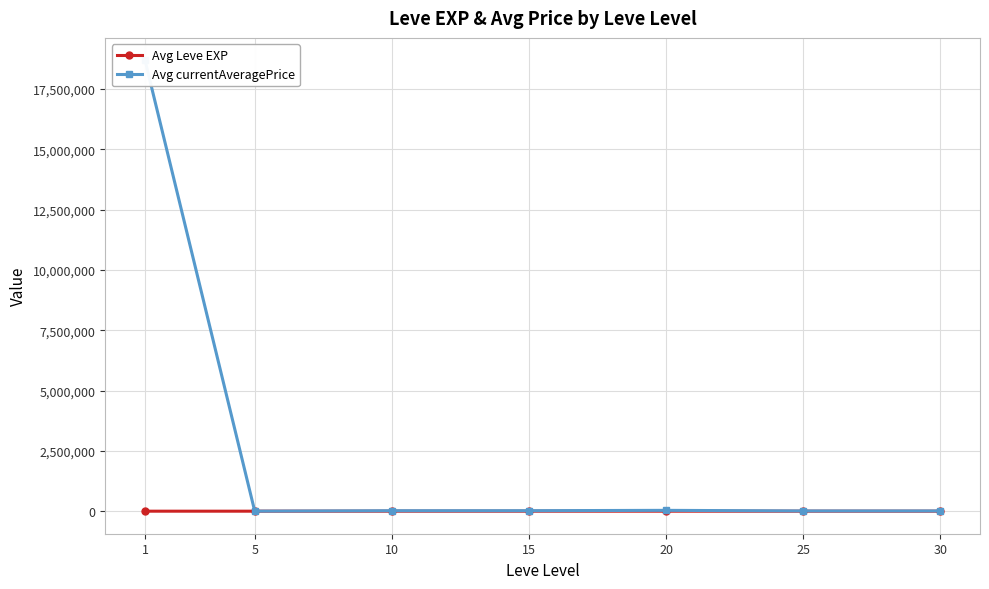

What value does the Avg Leve EXP series have at 30?

59.0